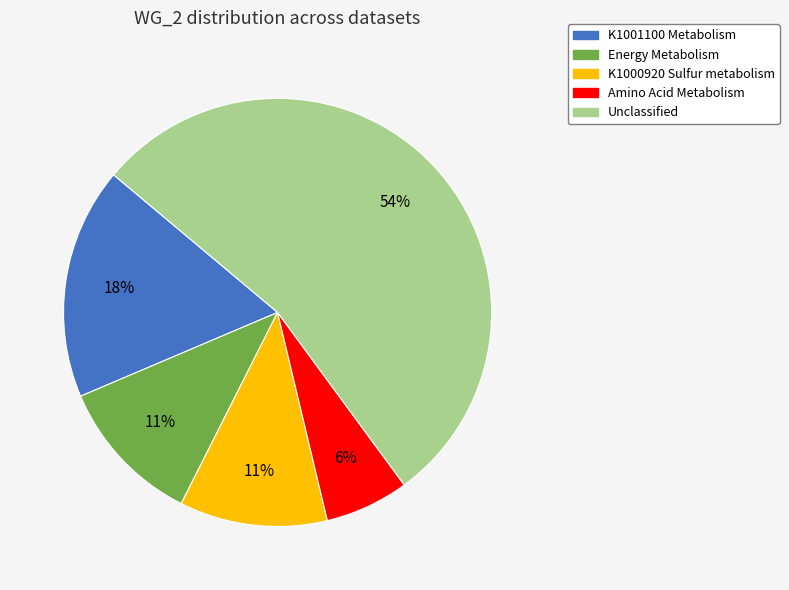

What is the ratio of the value at Energy Metabolism to the value at K1001100 Metabolism?

0.6